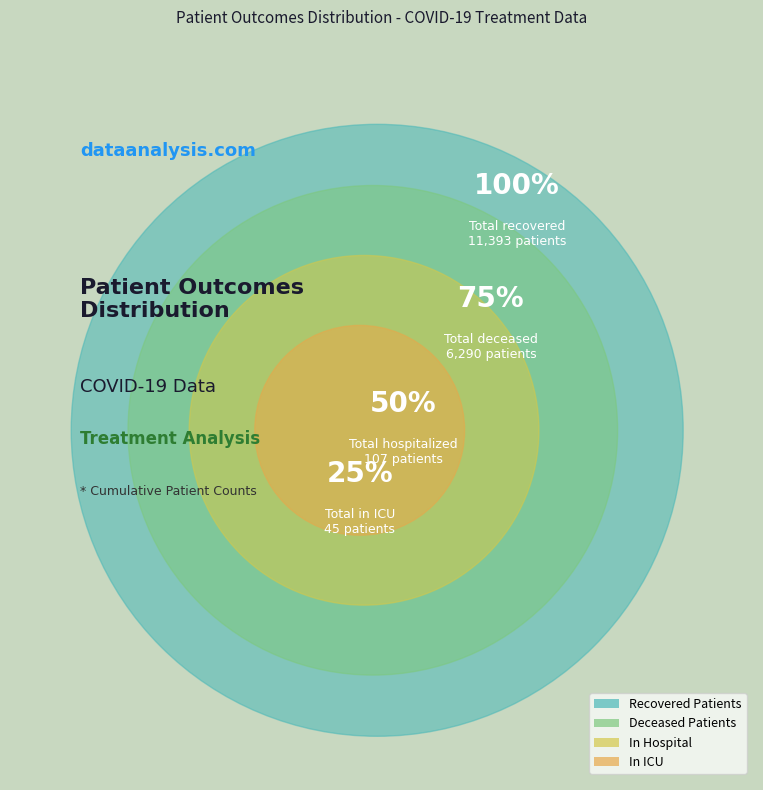

What portion of the pie excludes Deceased Patients?

66.0%